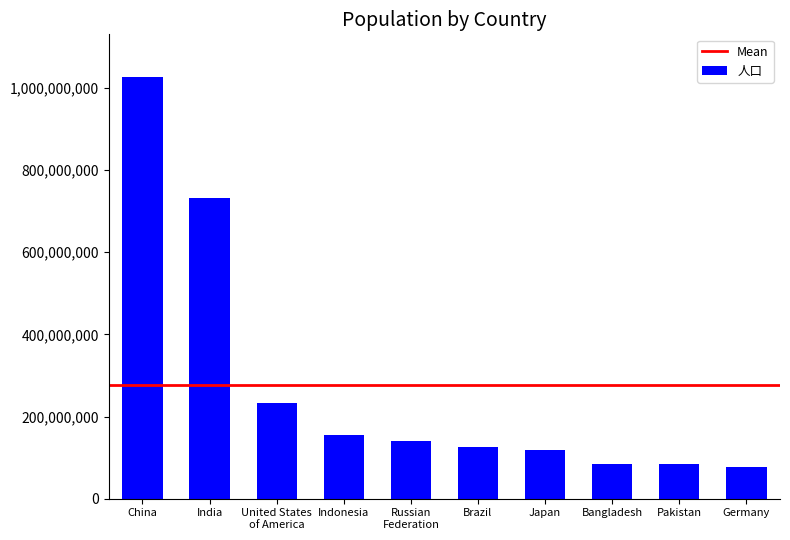

How many values are below 139954626?

5